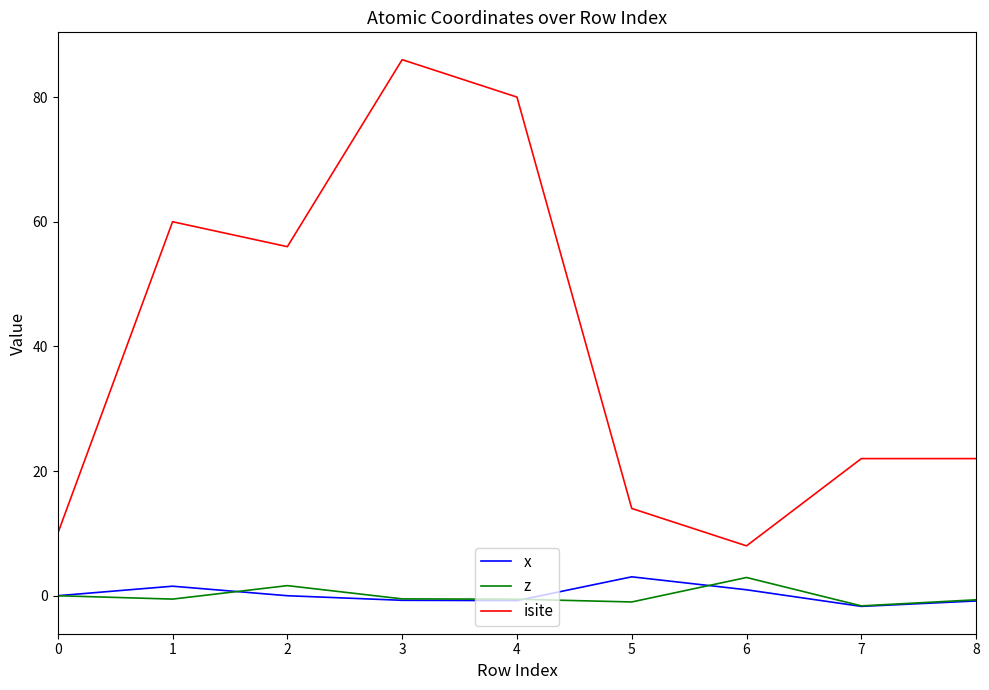

How many distinct data groups are displayed?

3